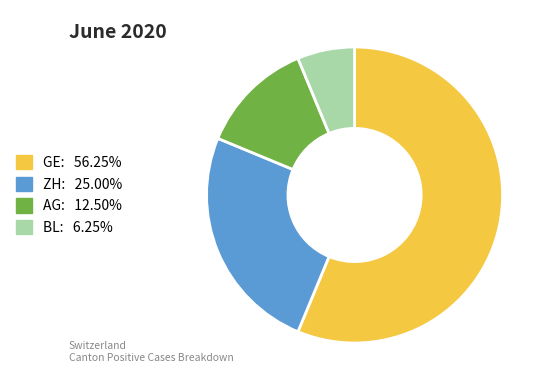

Count the number of slices in the pie.

4